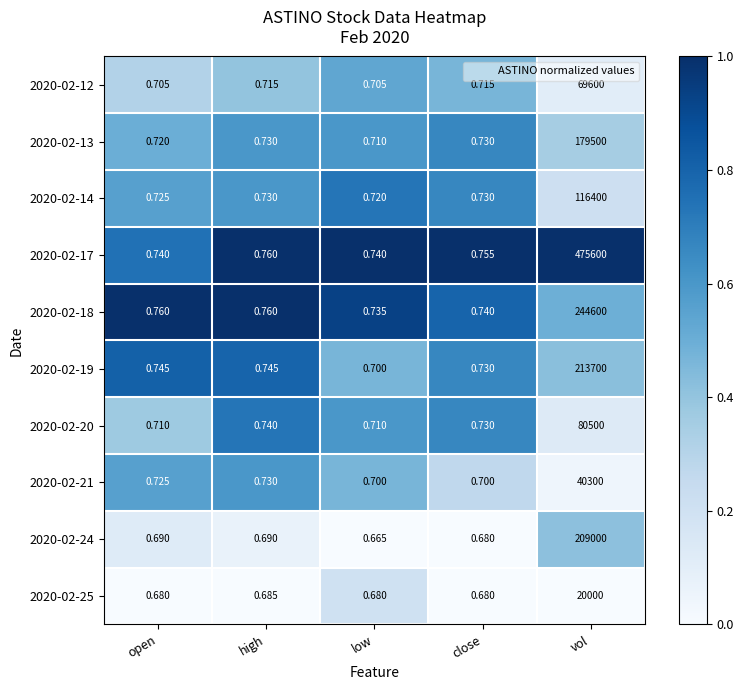

What is the total value across all series at high?

7.3